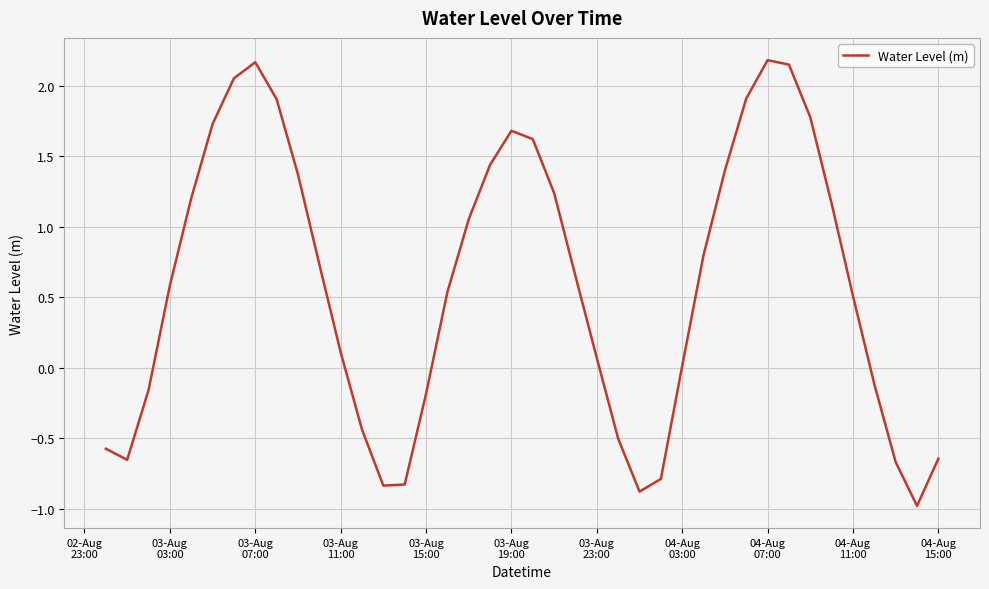

What is the difference between the maximum and minimum values?

3.2